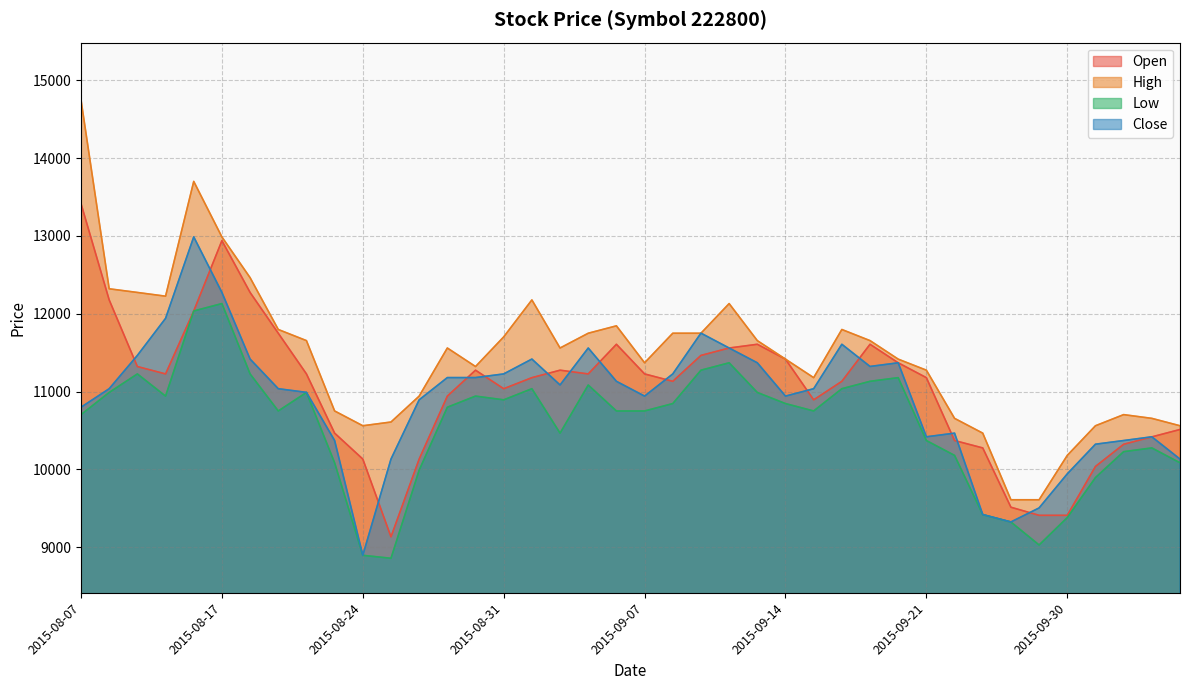

At which label does High first exceed 11559?

2015-08-07